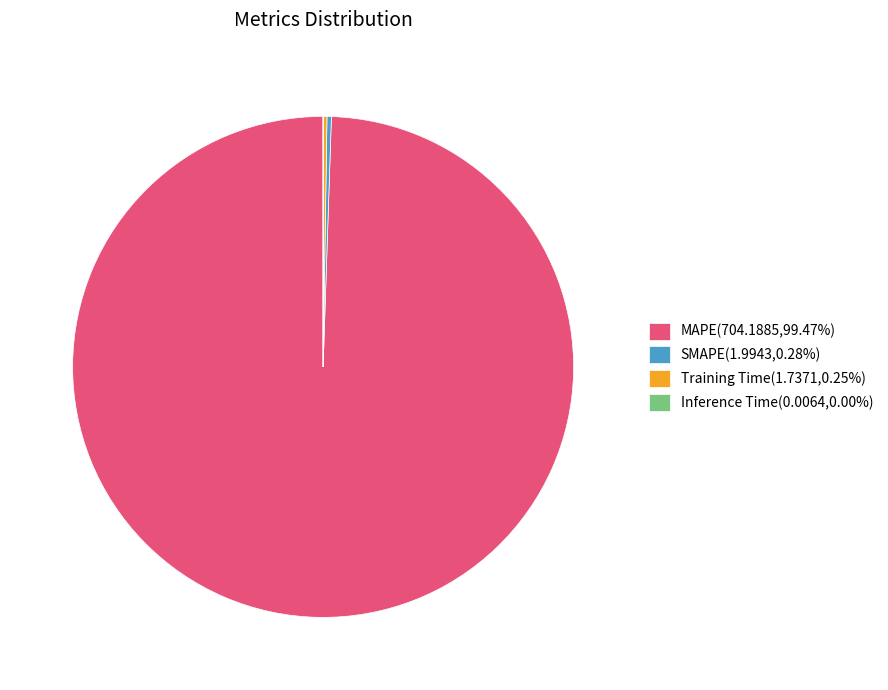

Is there any slice that represents more than half of the pie?

Yes